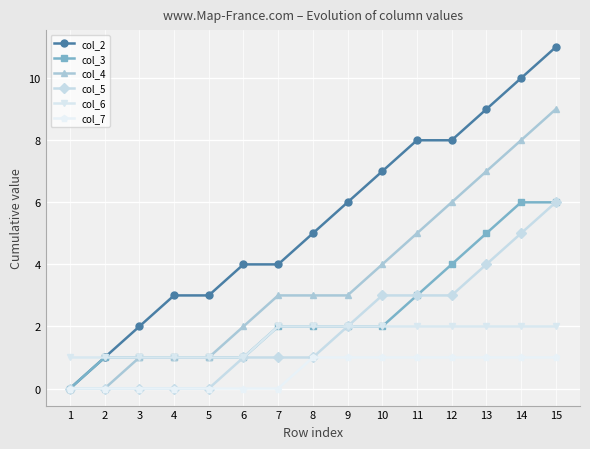

Reading right to left, transcribe all the data shown in this chart.

col_2: 15=11	14=10	13=9	12=8	11=8	10=7	9=6	8=5	7=4	6=4	5=3	4=3	3=2	2=1	1=0
col_3: 15=6	14=6	13=5	12=4	11=3	10=2	9=2	8=2	7=2	6=1	5=1	4=1	3=1	2=1	1=0
col_4: 15=9	14=8	13=7	12=6	11=5	10=4	9=3	8=3	7=3	6=2	5=1	4=1	3=1	2=0	1=0
col_5: 15=6	14=5	13=4	12=3	11=3	10=3	9=2	8=1	7=1	6=1	5=0	4=0	3=0	2=0	1=0
col_6: 15=2	14=2	13=2	12=2	11=2	10=2	9=2	8=2	7=2	6=1	5=1	4=1	3=1	2=1	1=1
col_7: 15=1	14=1	13=1	12=1	11=1	10=1	9=1	8=1	7=0	6=0	5=0	4=0	3=0	2=0	1=0